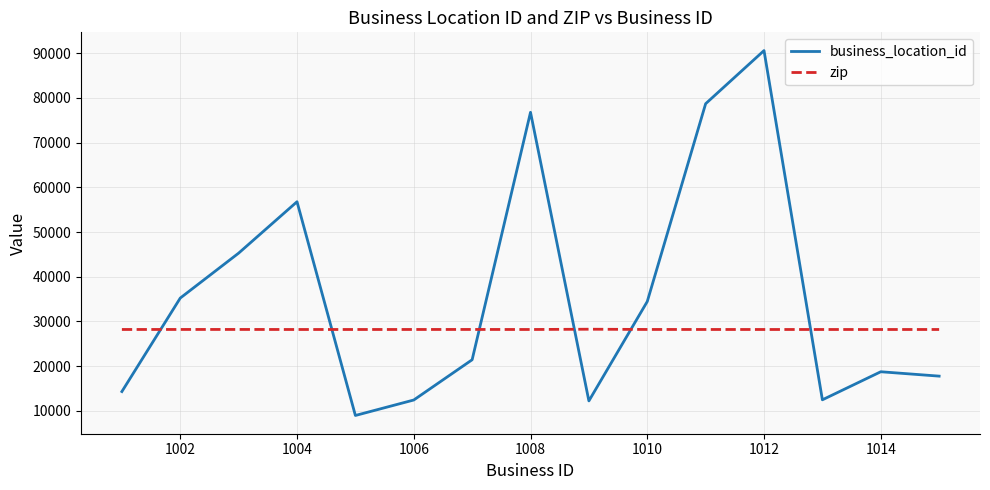

How many times do zip and business_location_id cross each other?

6